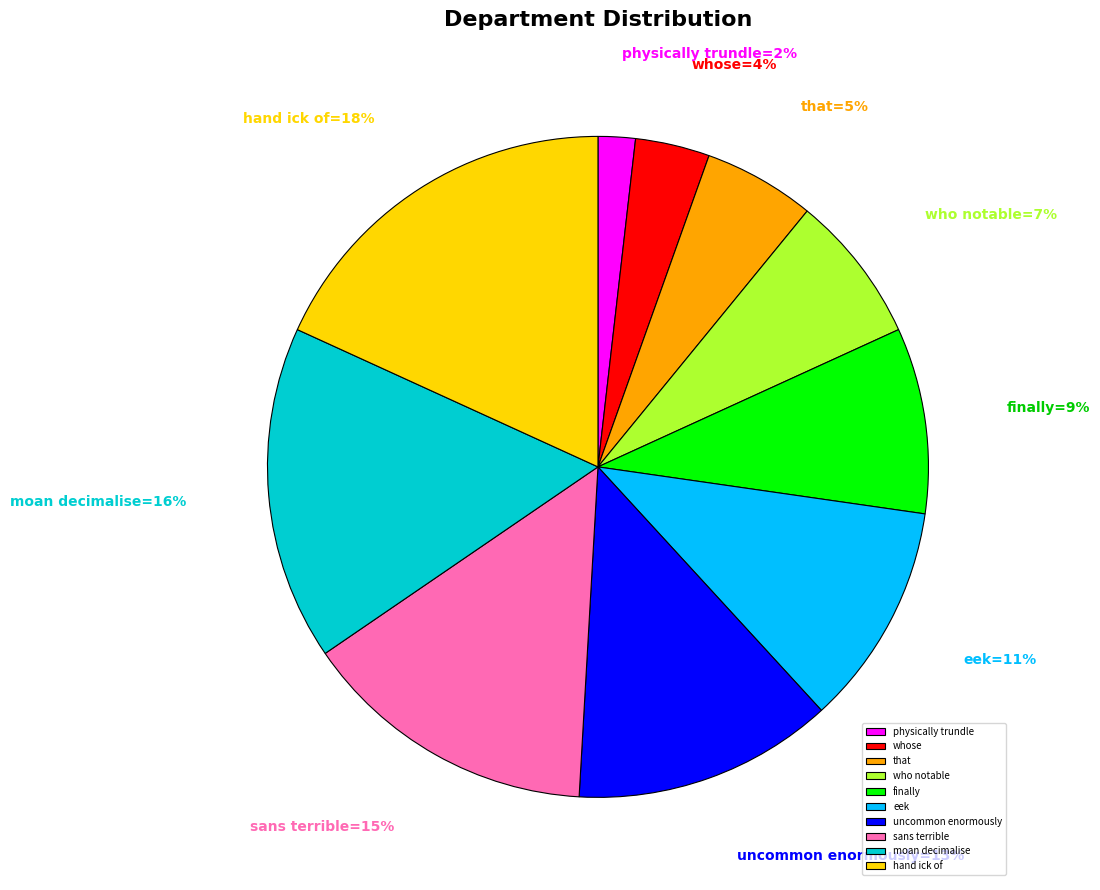

To the nearest percent, what is the difference between the largest and smallest slice percentages?

16%